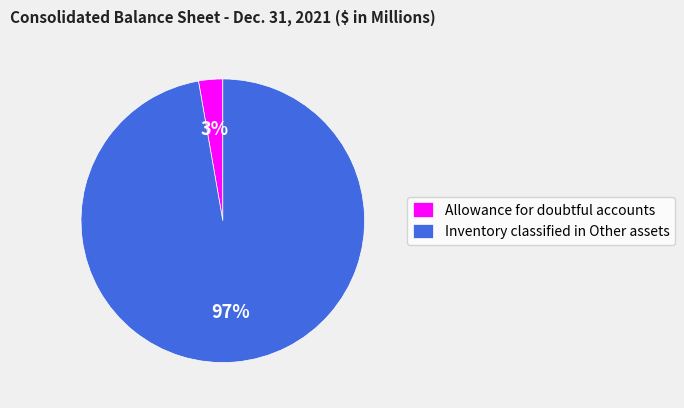

Rank the categories by value from highest to lowest.

Inventory classified in Other assets, Allowance for doubtful accounts